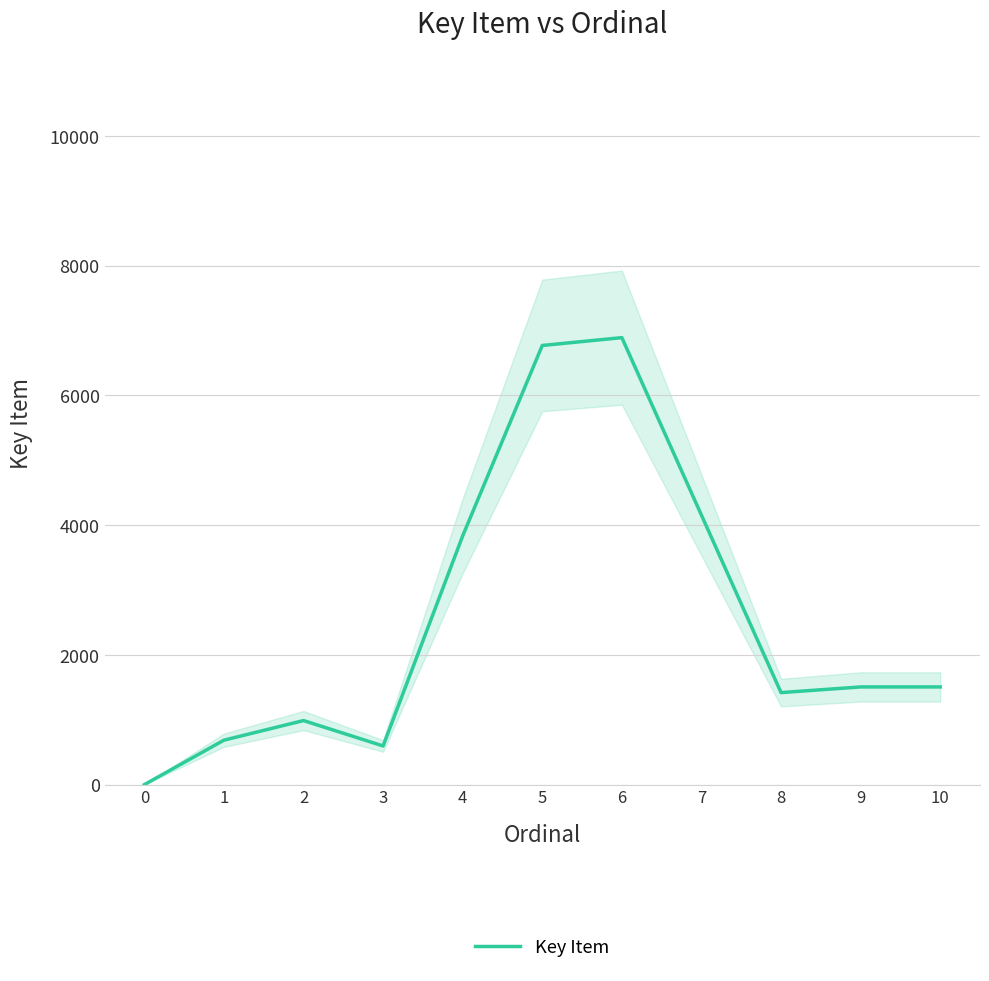

Rank the categories by value from highest to lowest.

6, 5, 7, 4, 9, 10, 8, 2, 1, 3, 0